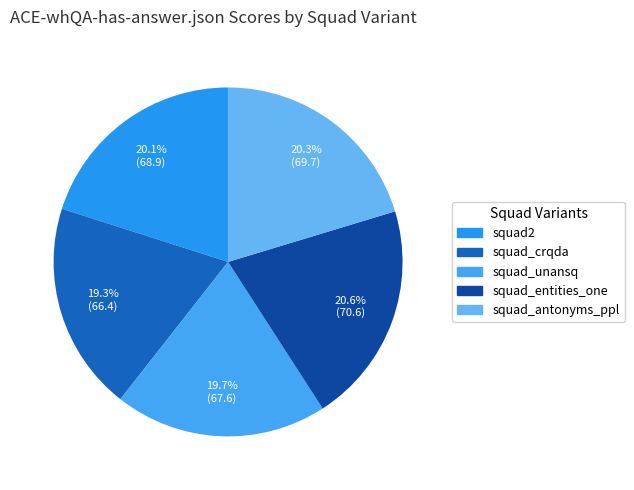

Is it true that squad_entities_one is 34% of the pie?

False